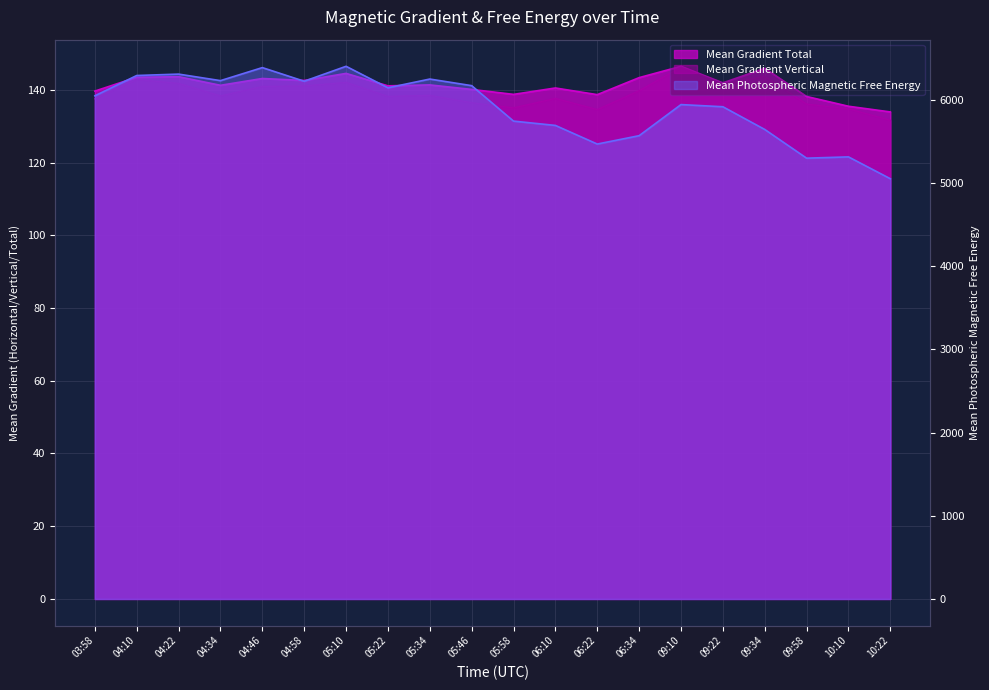

Reading left to right, extract all data points from this chart.

Mean Gradient Total: 139.7	143.5	143.6	141.2	143.1	142.6	144.5	141.1	141.4	140.1	138.8	140.5	138.7	143.4	146.5	141.9	145.9	138.2	135.5	133.9
Mean Gradient Vertical: 137.5	142.8	141.8	138.3	140.9	141.1	142.0	138.2	138.5	136.4	135.0	137.6	134.6	139.8	146.2	141.5	143.7	136.1	134.8	131.6
Mean Photospheric Magnetic Free Energy: 6049.9	6294.2	6310.9	6232.5	6389.1	6225.4	6404.8	6146.5	6251.5	6172.1	5745.8	5694.0	5470.0	5570.5	5944.6	5918.5	5645.5	5300.1	5315.7	5053.0